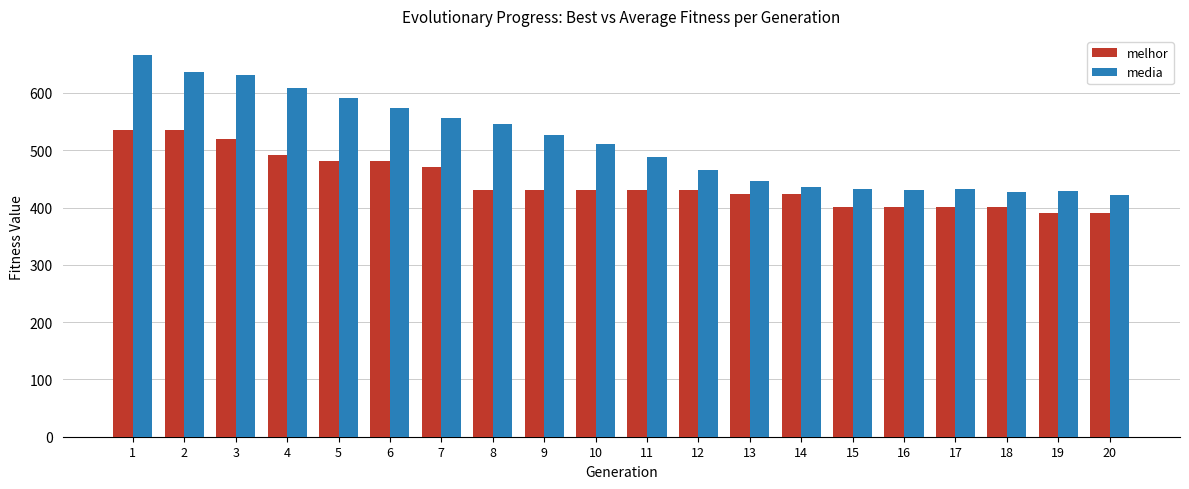

How many values in the melhor series are below 431?

8